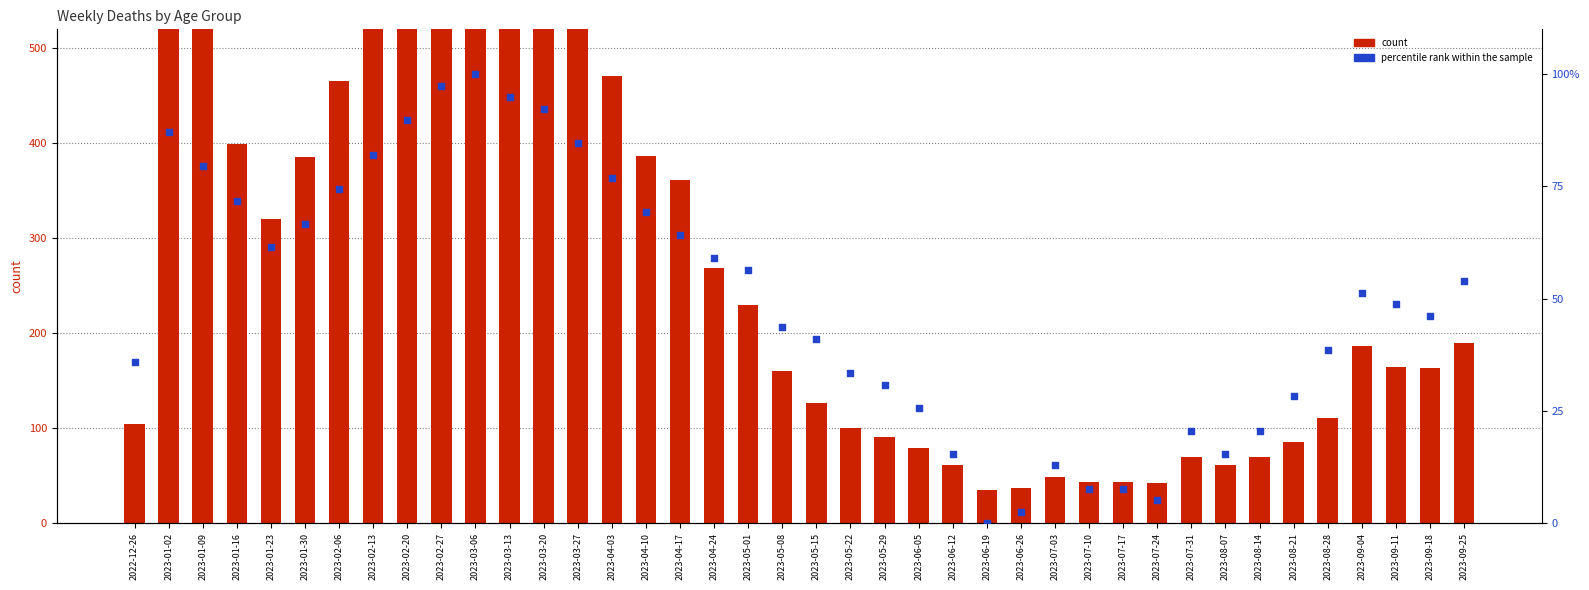

Which series has the largest total across all categories?

count